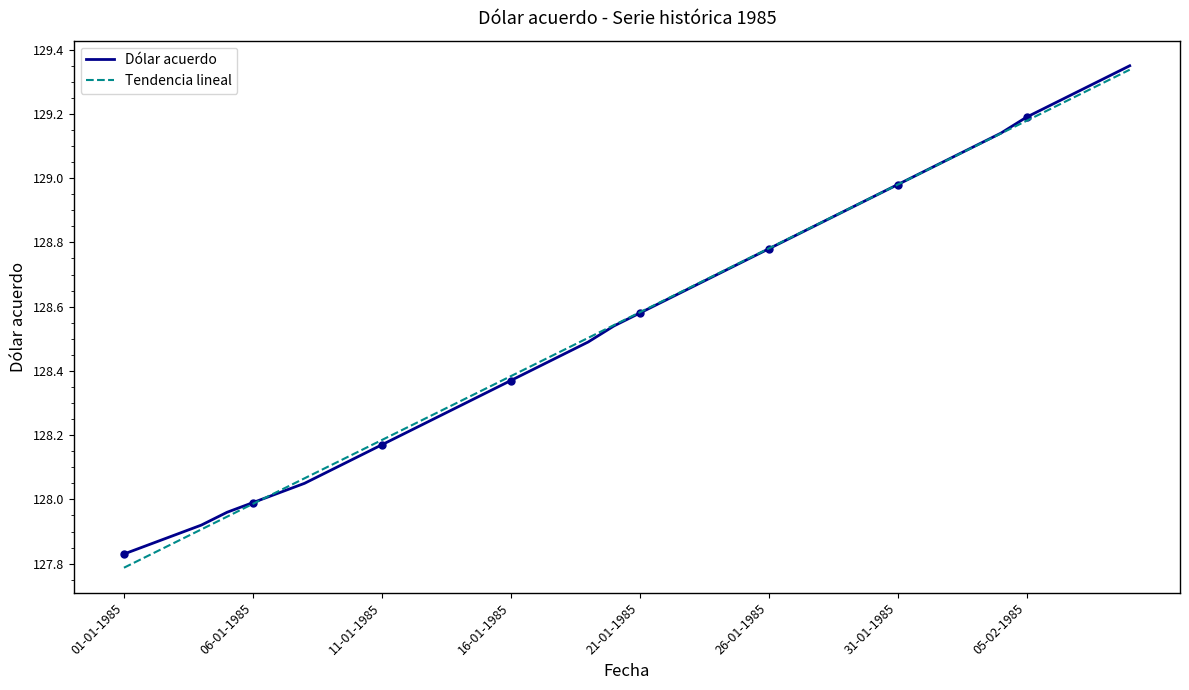

Is it true that Dólar acuerdo equals 129.2 at 05-02-1985?

True